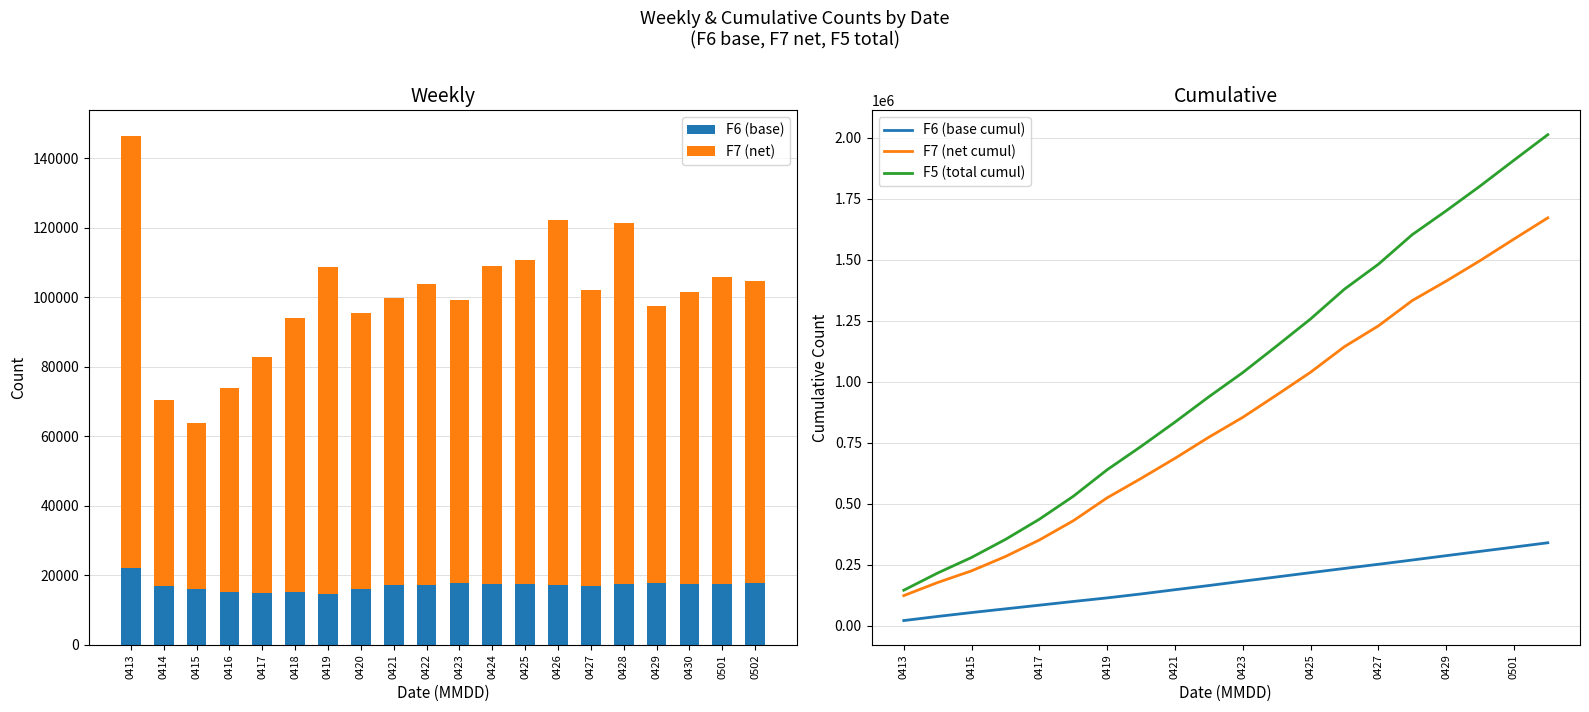

Where is F7 (net cumul) nearest to the value 898116?

0423